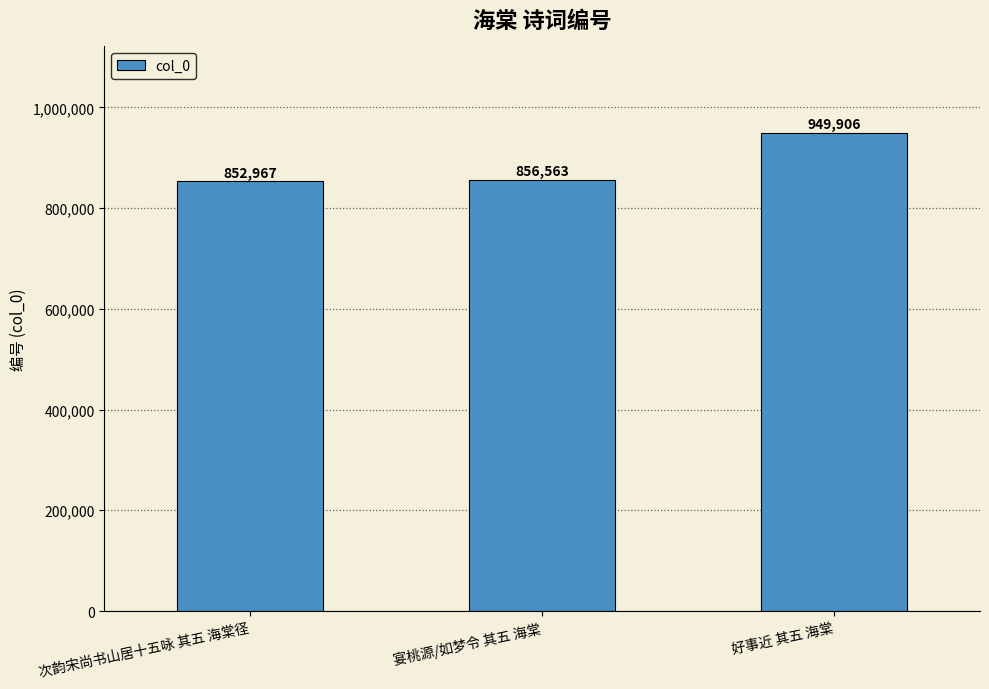

Which category has the lowest value across all series?

次韵宋尚书山居十五咏 其五 海棠径